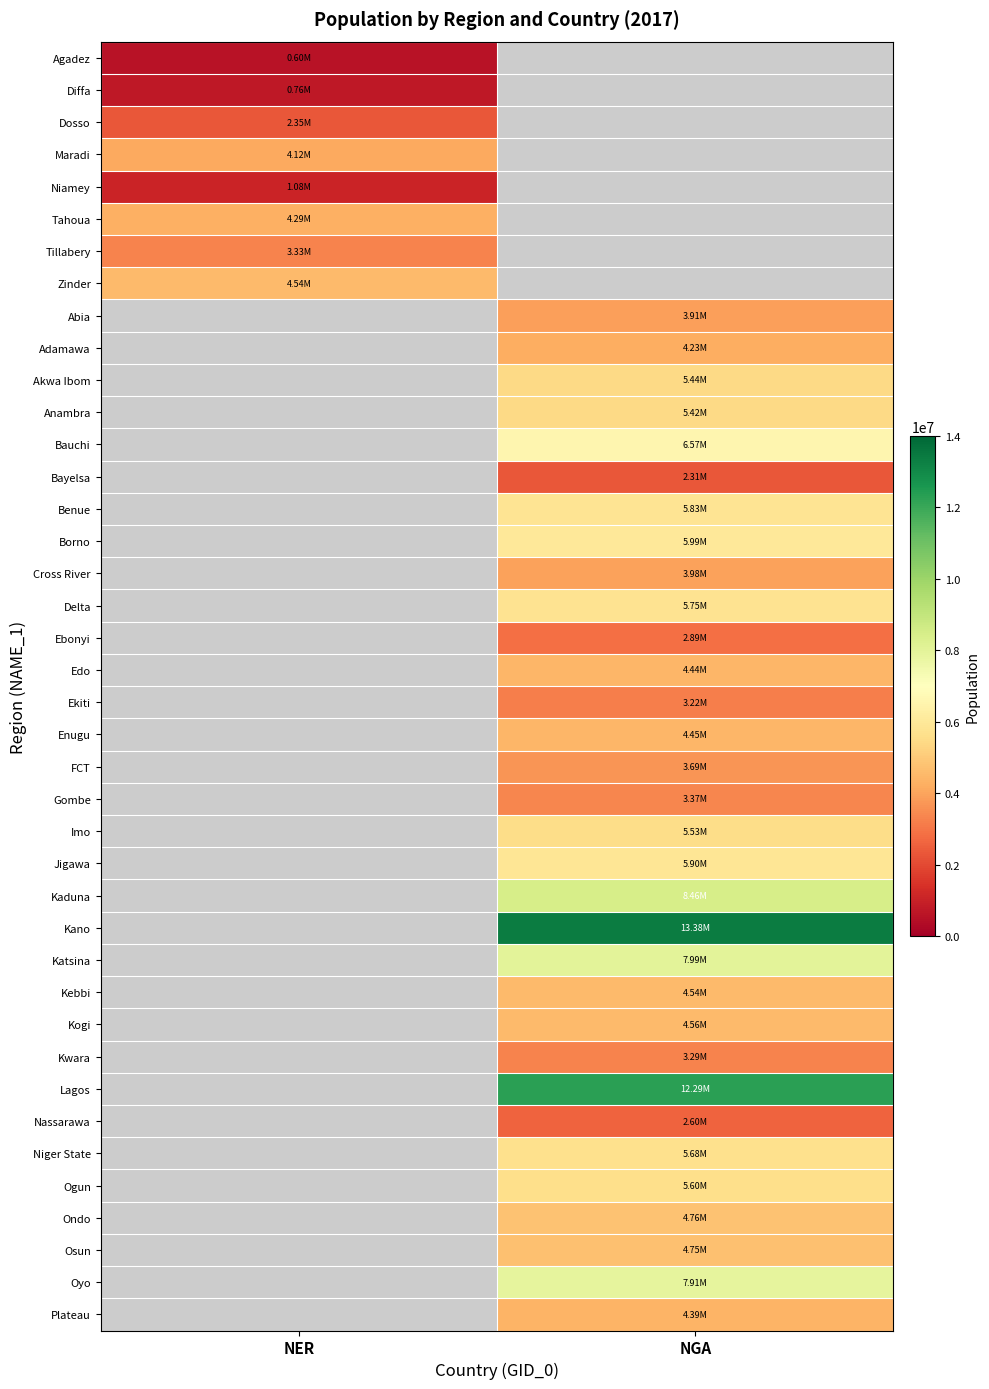

How many series are shown in this chart?

40